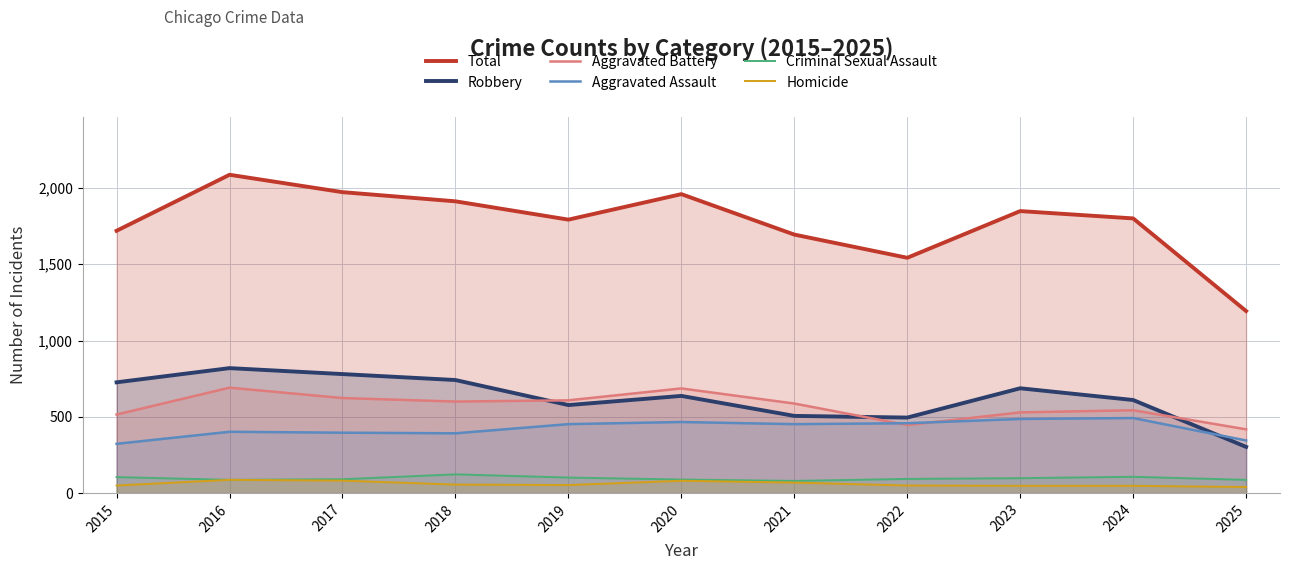

True or false: Total and Aggravated Battery cross at least once.

False